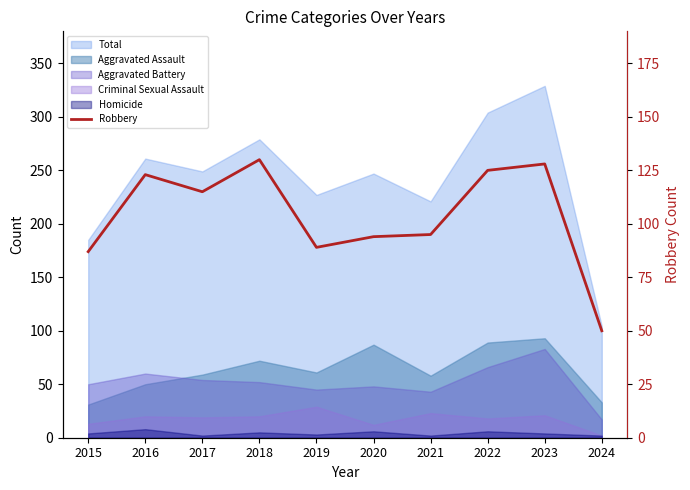

The value at 2016 is 192. True or false?

False